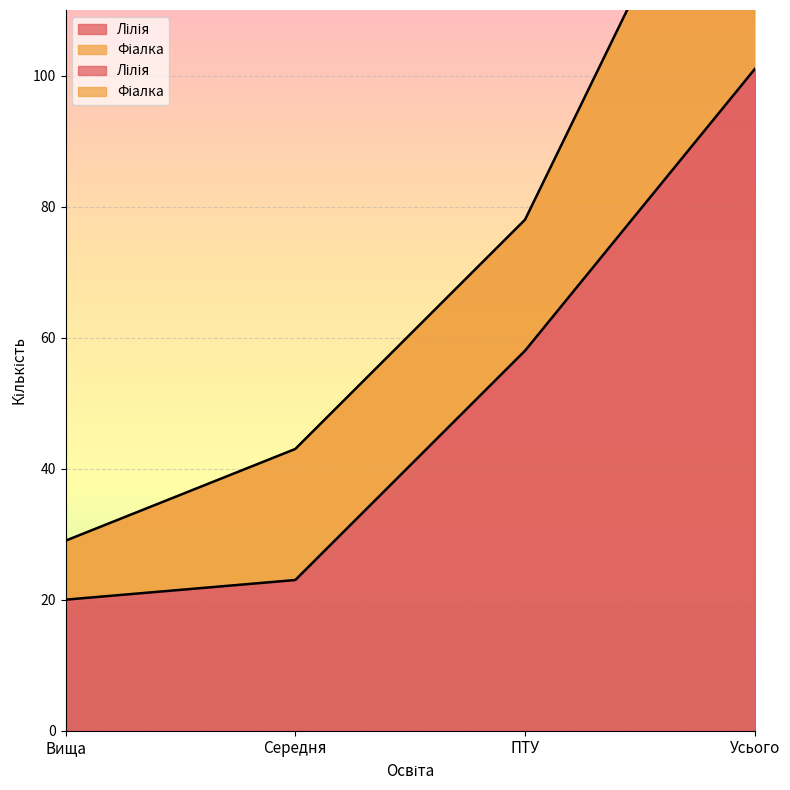

Reading left to right, extract all data points from this chart.

20	23	58	101